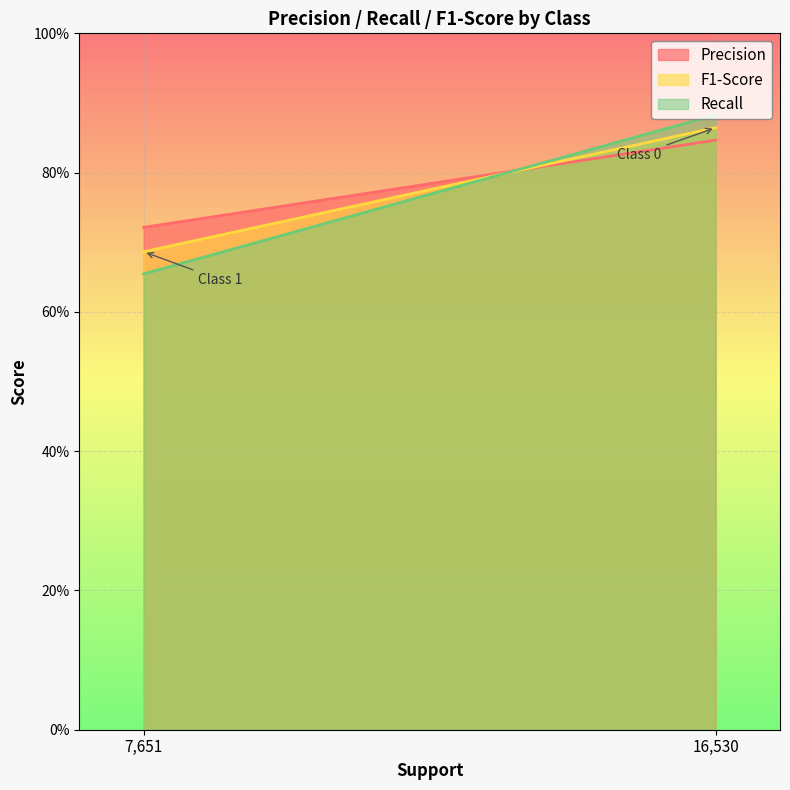

Which series has the widest spread of values?

Recall